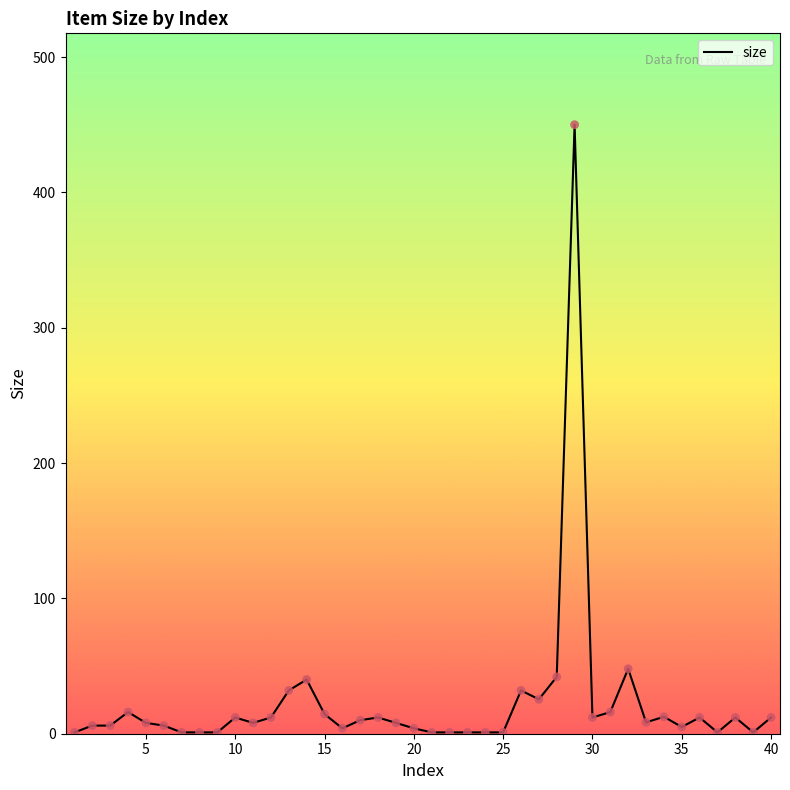

What is the difference between the maximum and minimum values?

449.0